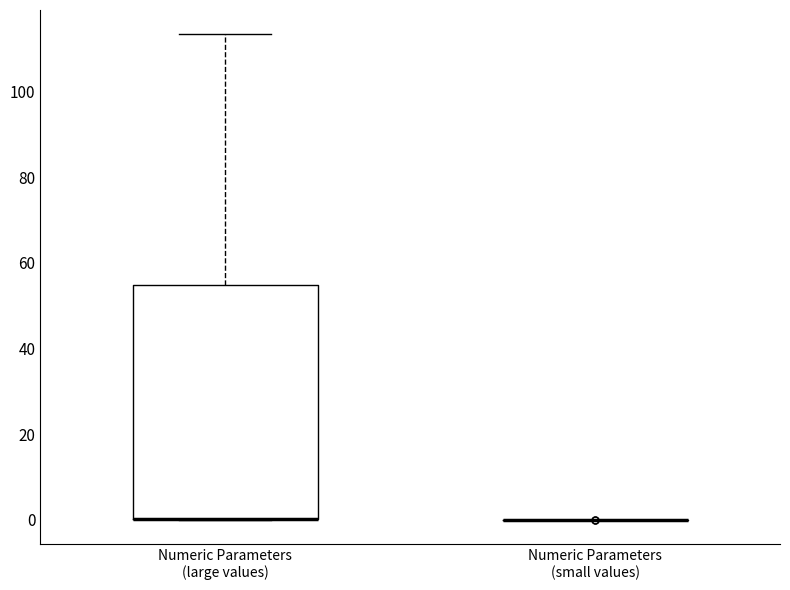

Which box is the tallest, from its lower edge to its upper edge?

Numeric Parameters (large values)